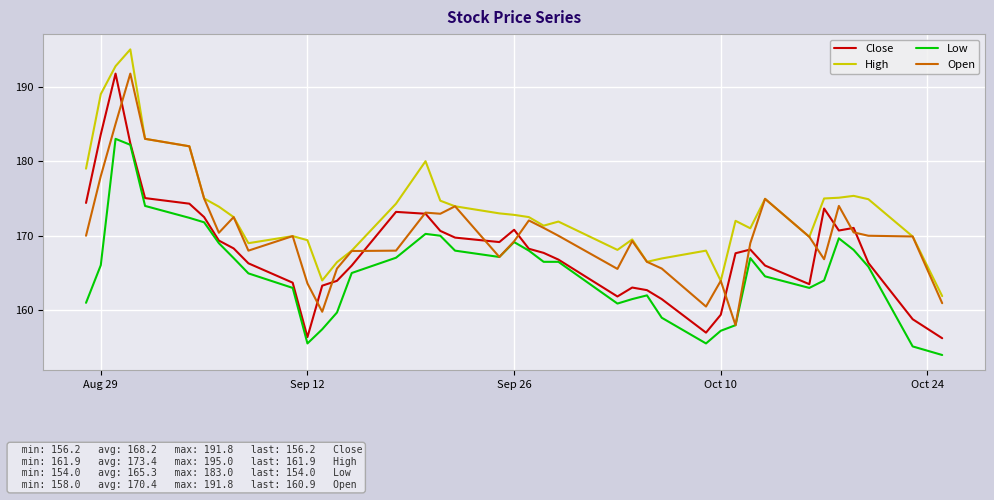

What is the greatest value displayed?

195.0